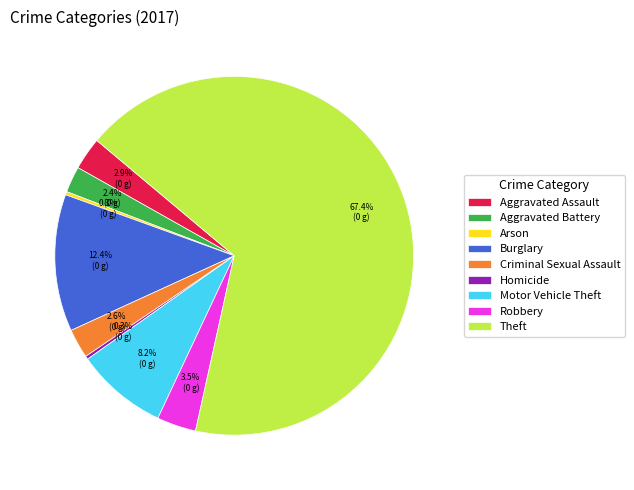

To the nearest percent, what is the difference between the largest and smallest slice percentages?

67%